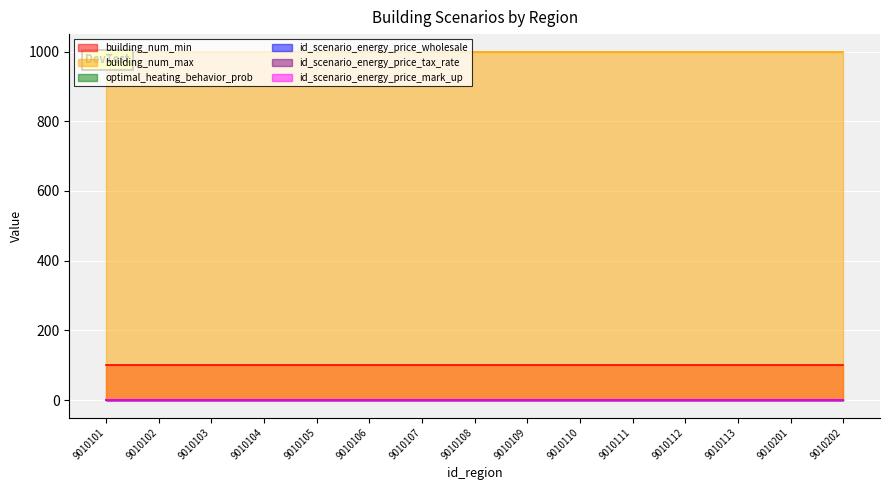

Which category has the highest value in the id_scenario_energy_price_tax_rate series?

9010101